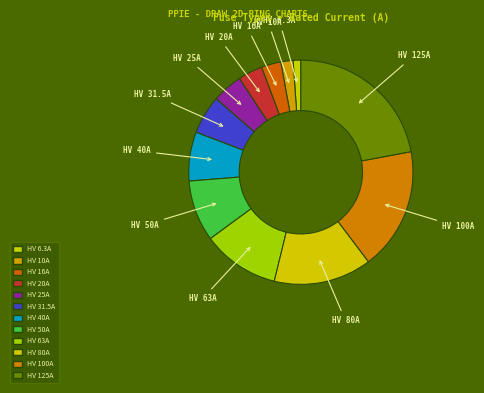

Rank the categories by value from lowest to highest.

HV 6.3A, HV 10A, HV 16A, HV 20A, HV 25A, HV 31.5A, HV 40A, HV 50A, HV 63A, HV 80A, HV 100A, HV 125A